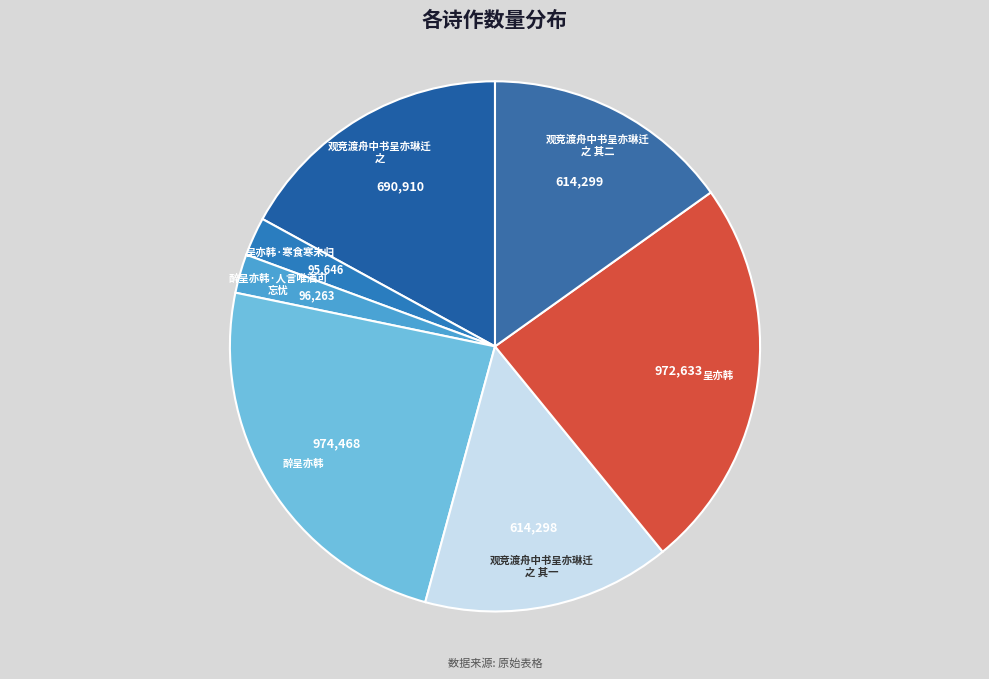

Count the number of slices in the pie.

7